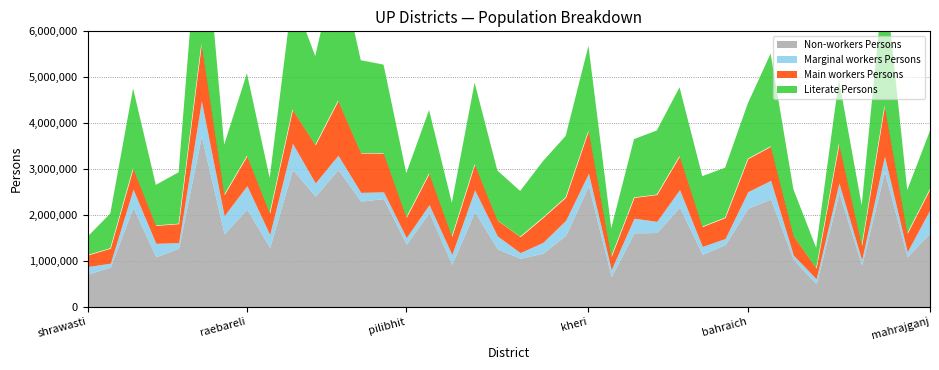

What is the value of the Marginal workers Persons point at the 12th from the left?

310262